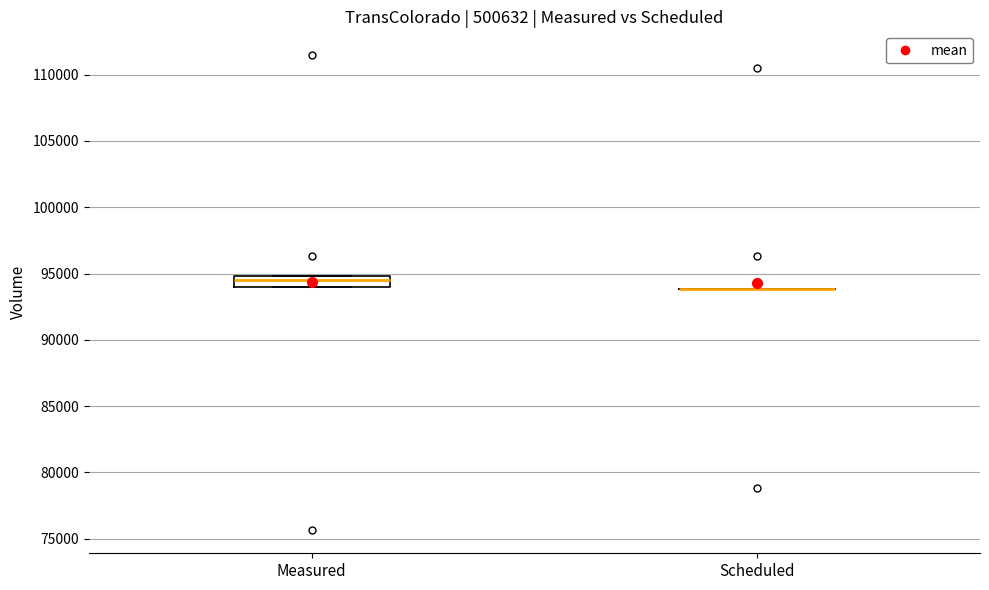

Where does the median line of the box for Measured sit on the y-axis? The values are not printed on the chart, so give them approximately, as read against the axis.

94500